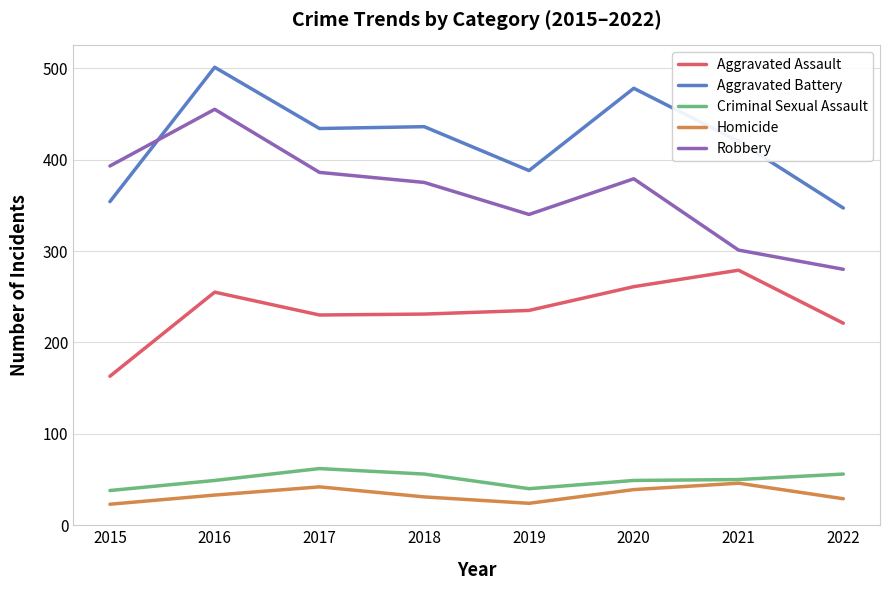

Which series has the largest total across all categories?

Aggravated Battery